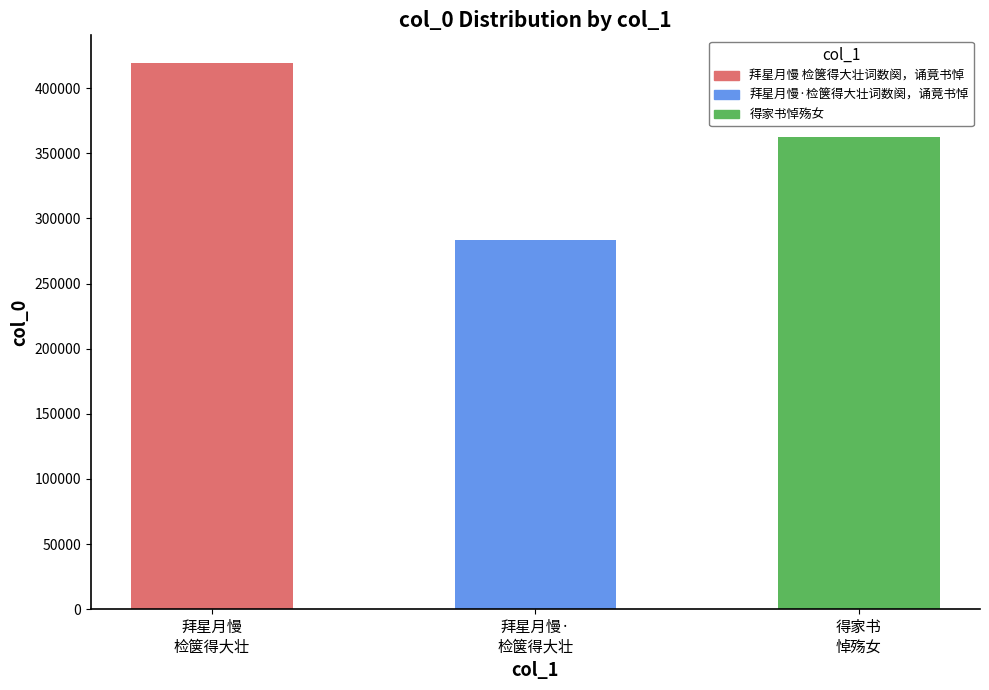

Rank the categories by value from highest to lowest.

拜星月慢
检箧得大壮, 得家书
悼殇女, 拜星月慢·
检箧得大壮